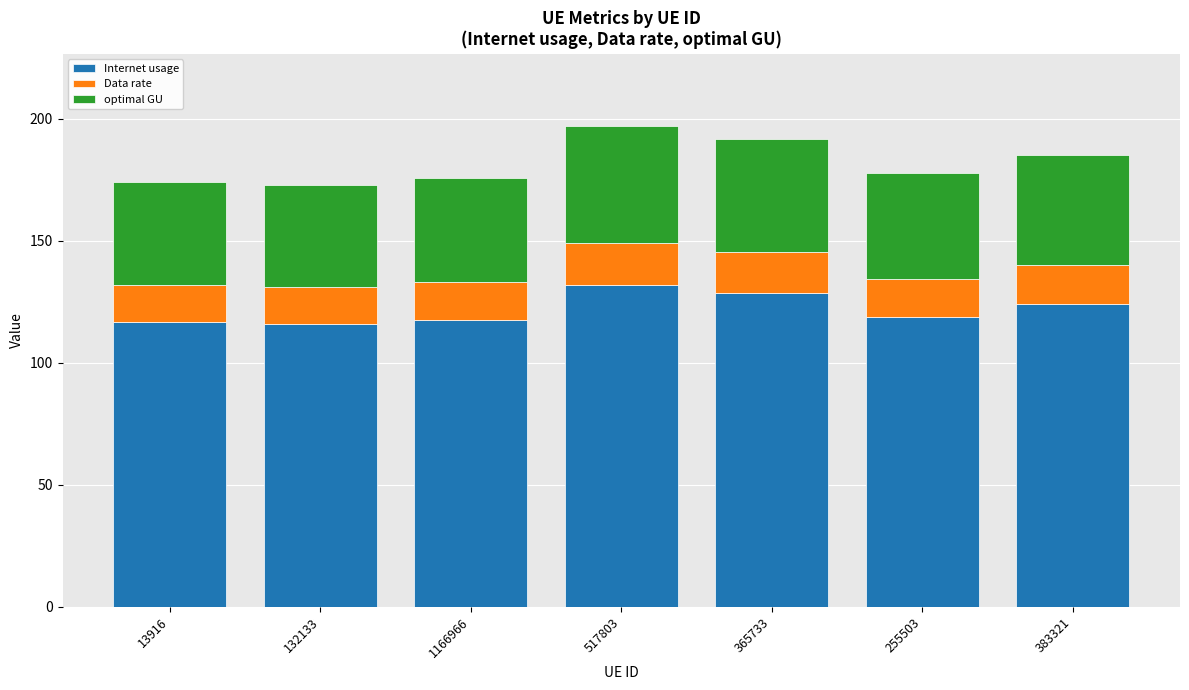

Does the chart contain any negative values?

No